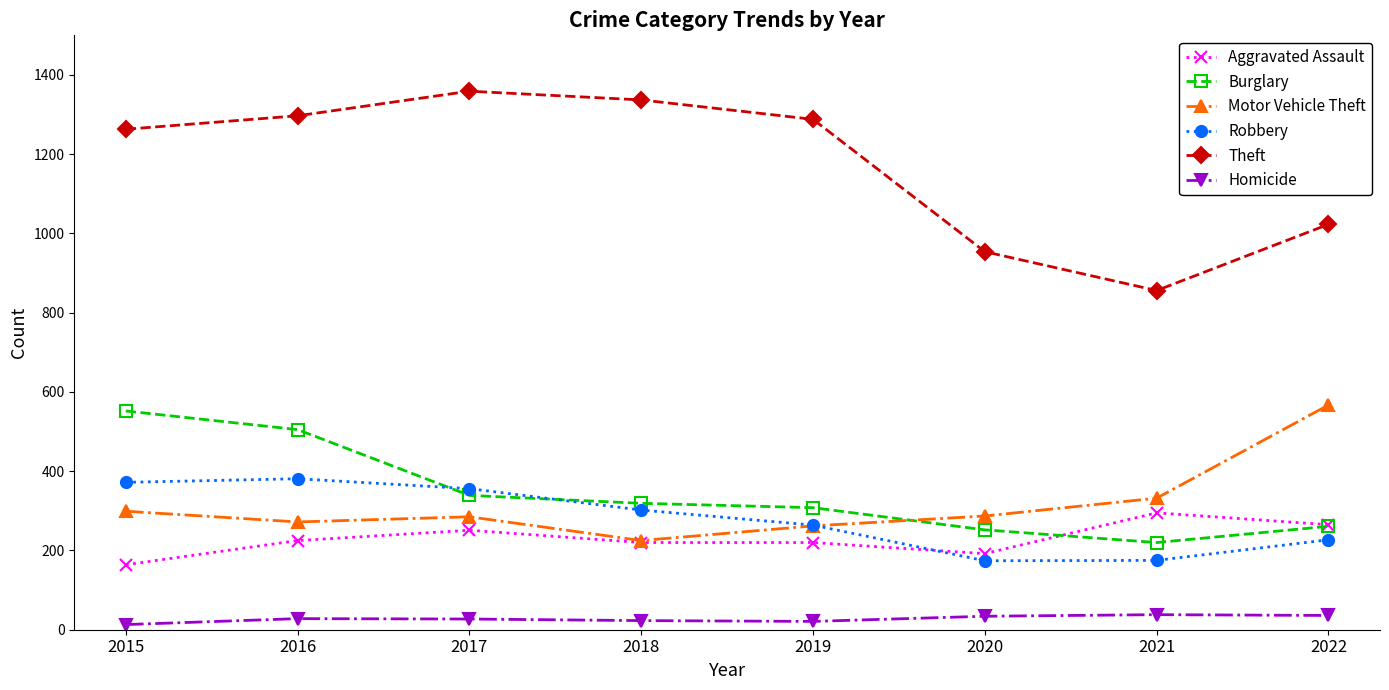

Which series has the largest total across all categories?

Theft